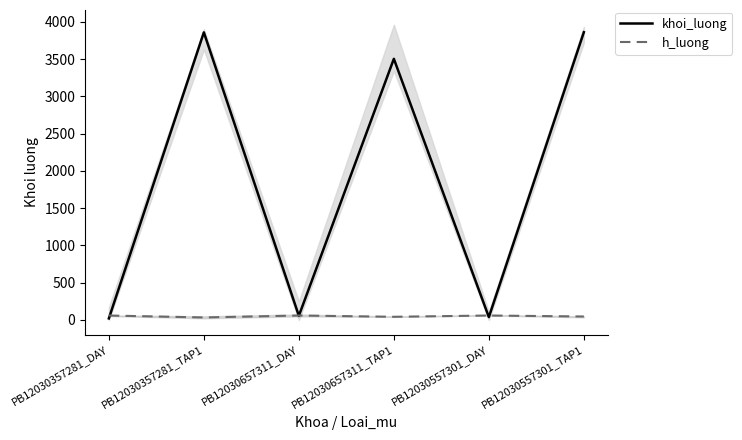

After their last crossing, which series has the higher values: khoi_luong or h_luong?

khoi_luong